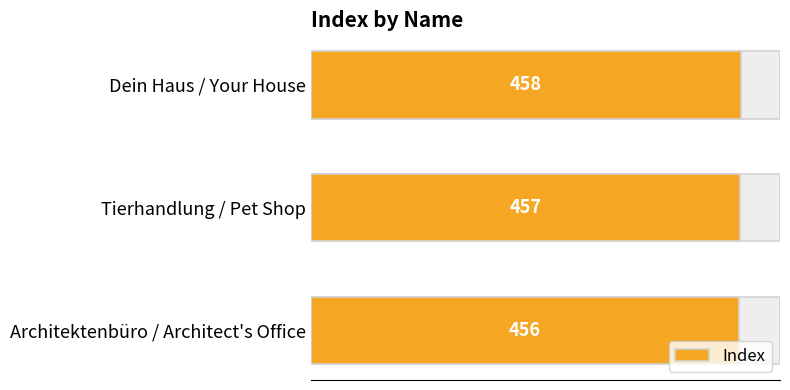

Count the values in the range 456 to 458.

3